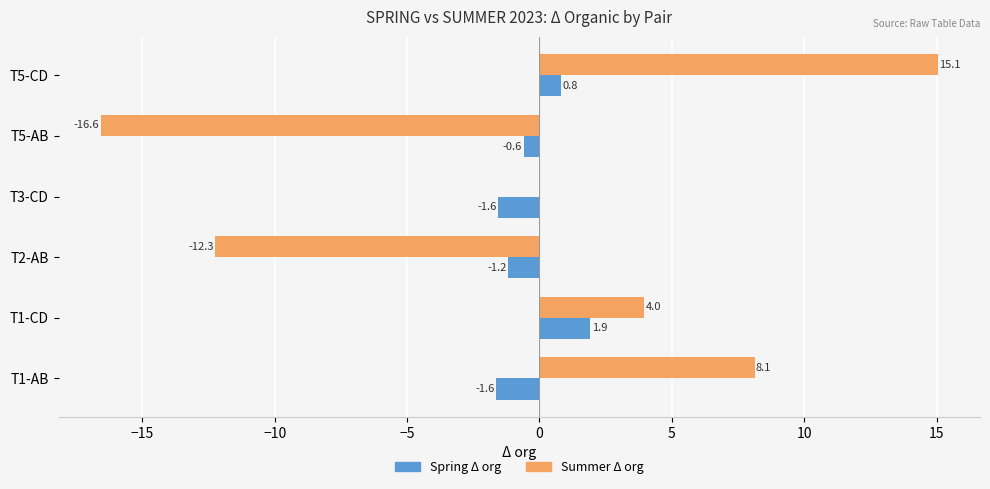

Between T2-AB and T5-CD, which series saw the biggest shift?

Summer Δ org